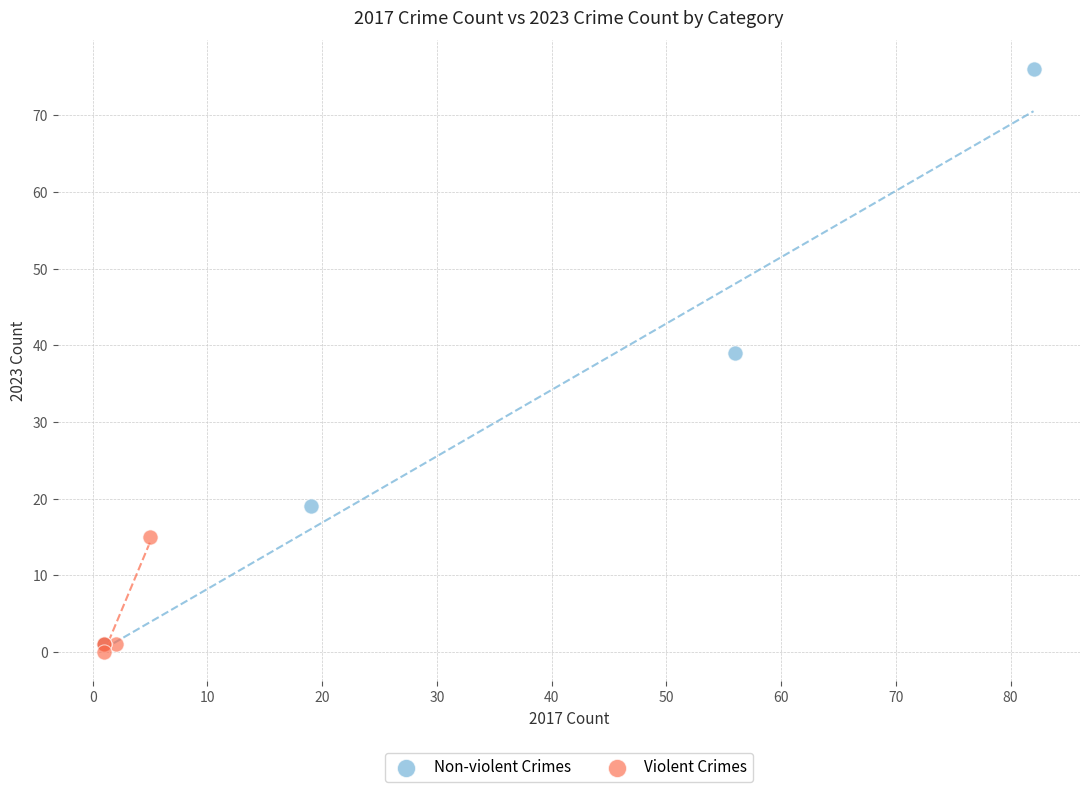

Which series has the widest spread of Y values?

Non-violent Crimes